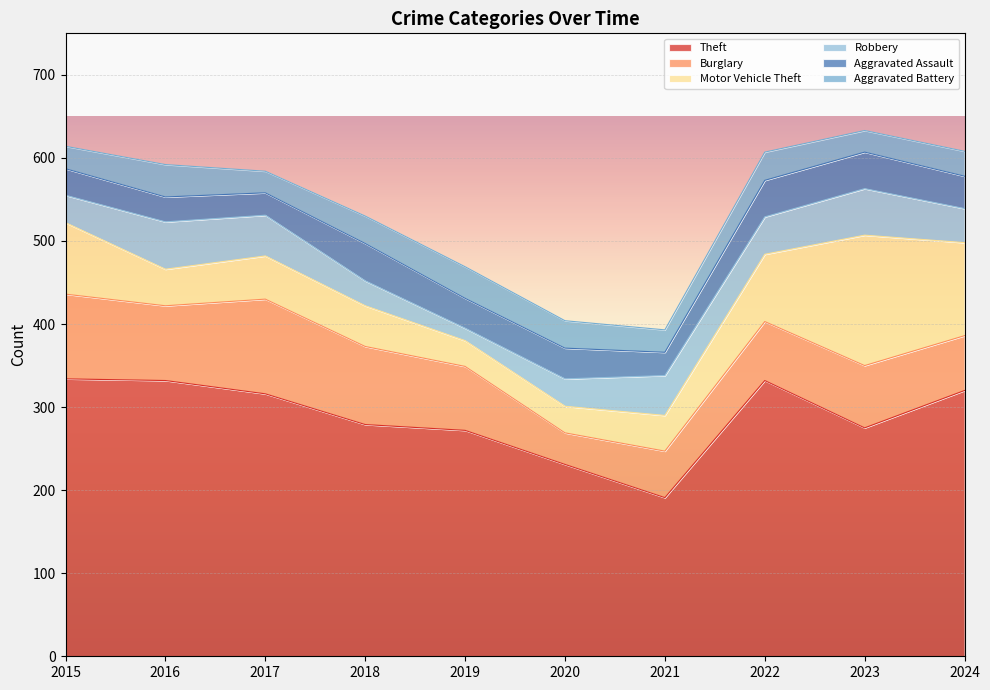

Reading left to right, extract all data points from this chart.

Theft: 334	332	316	279	272	231	191	332	275	320
Burglary: 102	90	114	94	77	38	56	71	75	66
Motor Vehicle Theft: 86	44	52	49	31	32	43	81	157	112
Robbery: 33	57	49	30	15	33	48	45	56	41
Aggravated Assault: 32	30	27	45	36	37	28	44	44	39
Aggravated Battery: 27	39	26	33	38	33	27	34	26	30